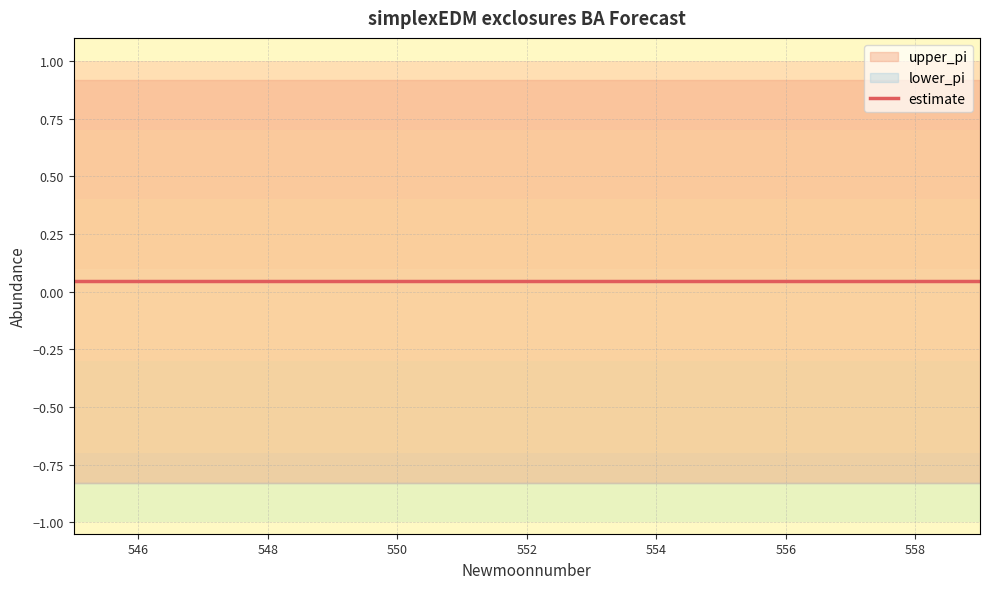

Reading left to right, extract all data points from this chart.

estimate: 0.0	0.0	0.0	0.0	0.0	0.0	0.0	0.0	0.0	0.0	0.0	0.0	0.0	0.0	0.0
upper_pi: 0.9	0.9	0.9	0.9	0.9	0.9	0.9	0.9	0.9	0.9	0.9	0.9	0.9	0.9	0.9
lower_pi: -0.8	-0.8	-0.8	-0.8	-0.8	-0.8	-0.8	-0.8	-0.8	-0.8	-0.8	-0.8	-0.8	-0.8	-0.8